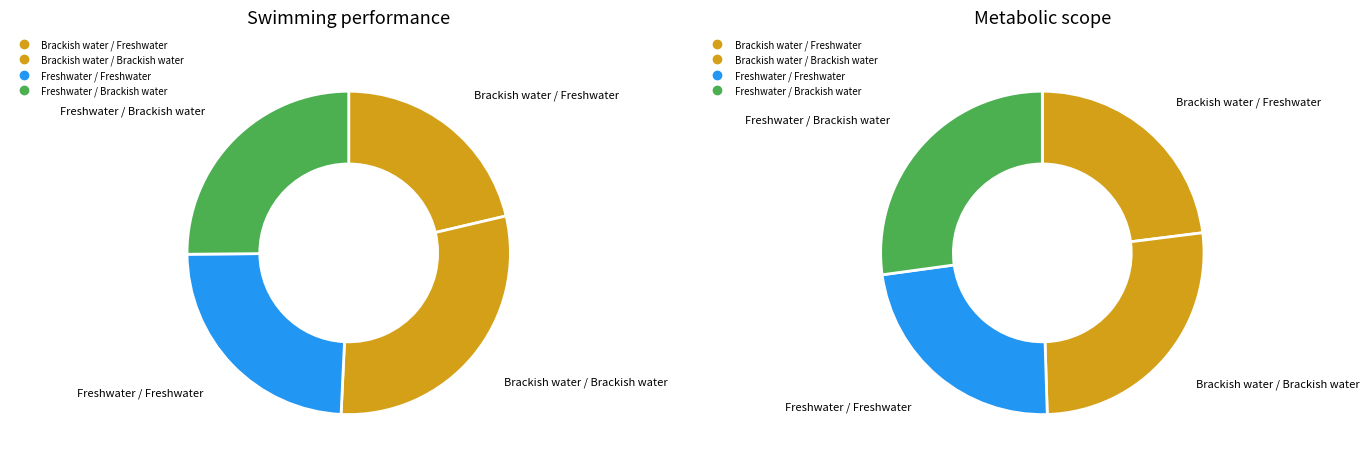

What percentage is the Freshwater / Freshwater slice, to the nearest percent?

24%